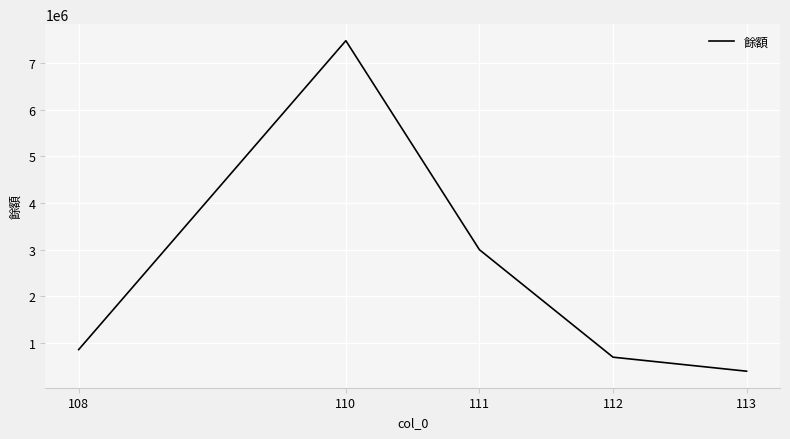

True or false: the data shows 300999 at 108.

False